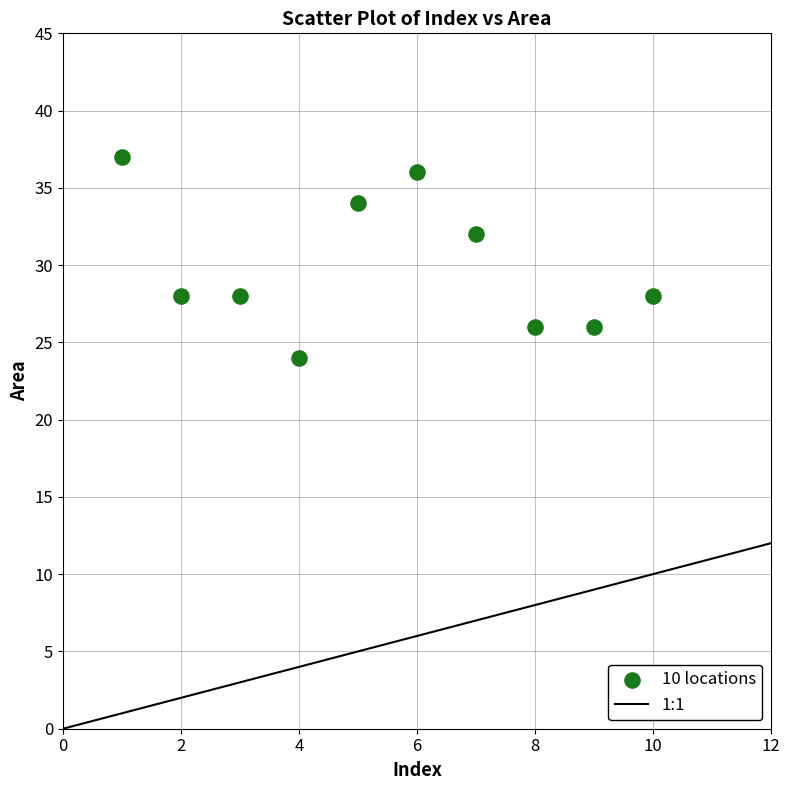

What is the range of X values (max minus min)?

9